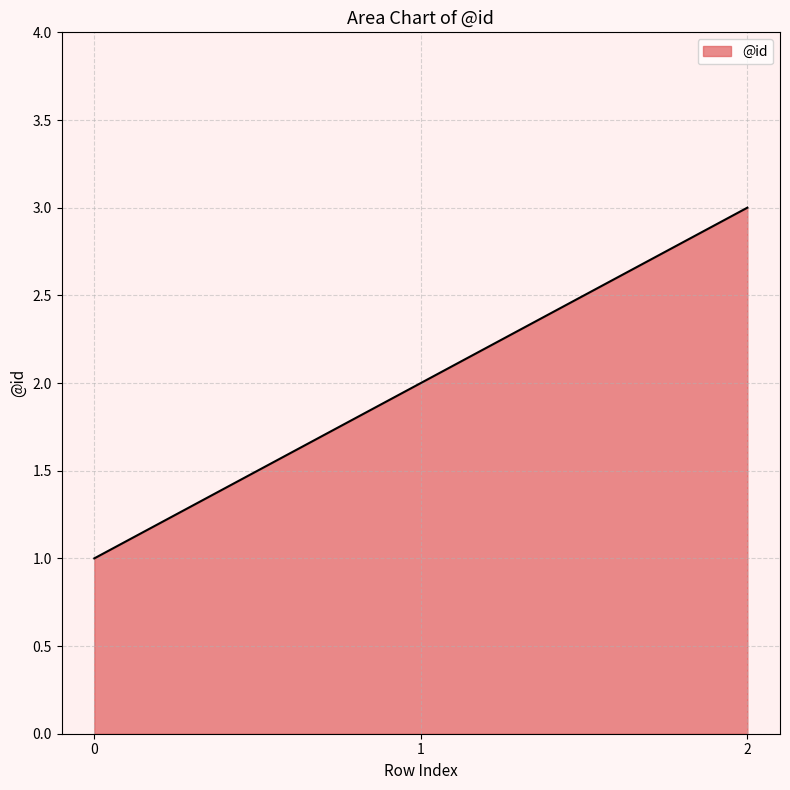

Count the number of categories in the chart.

3